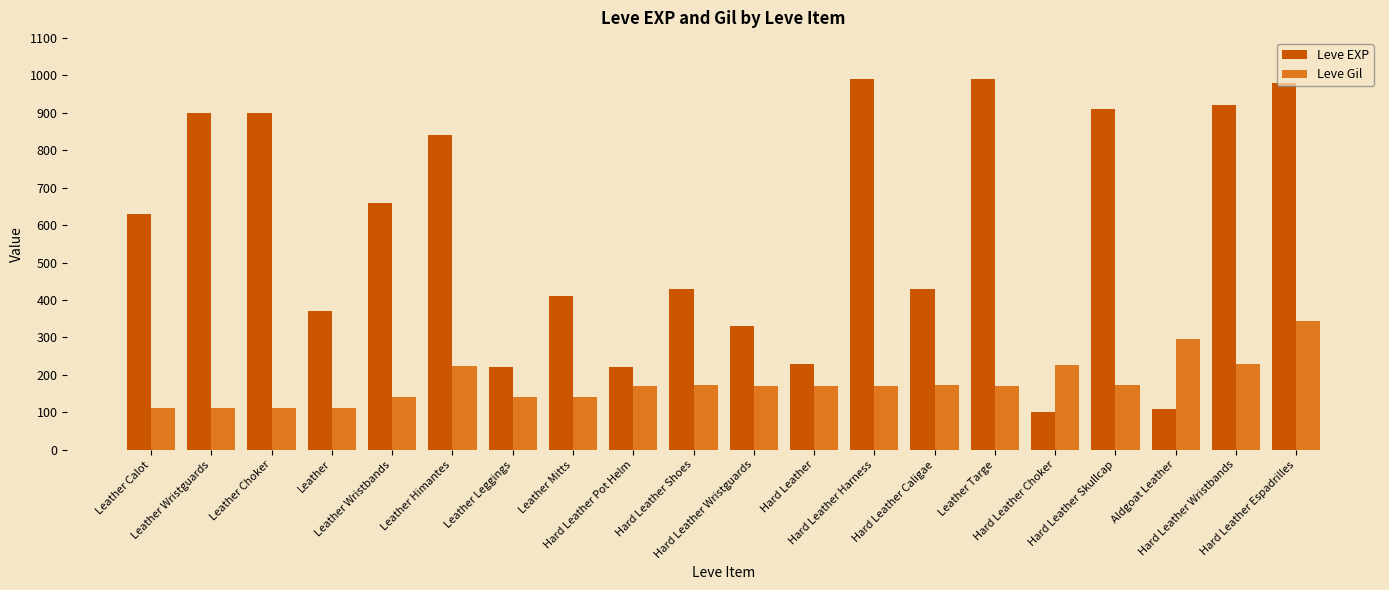

What is the approximate value of Leve Gil at Hard Leather Espadrilles?

343